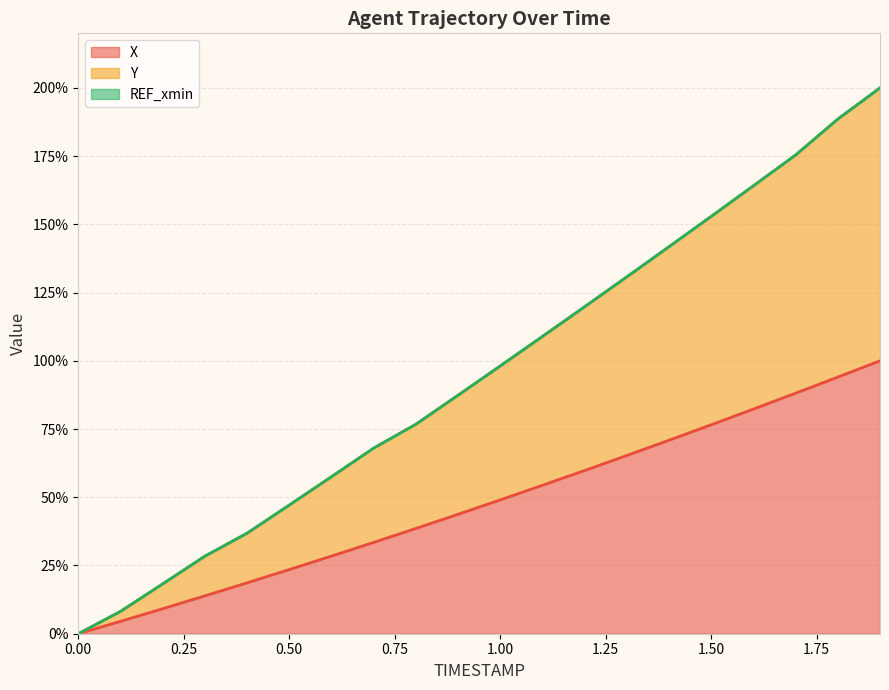

Which series has the largest total across all categories?

Y